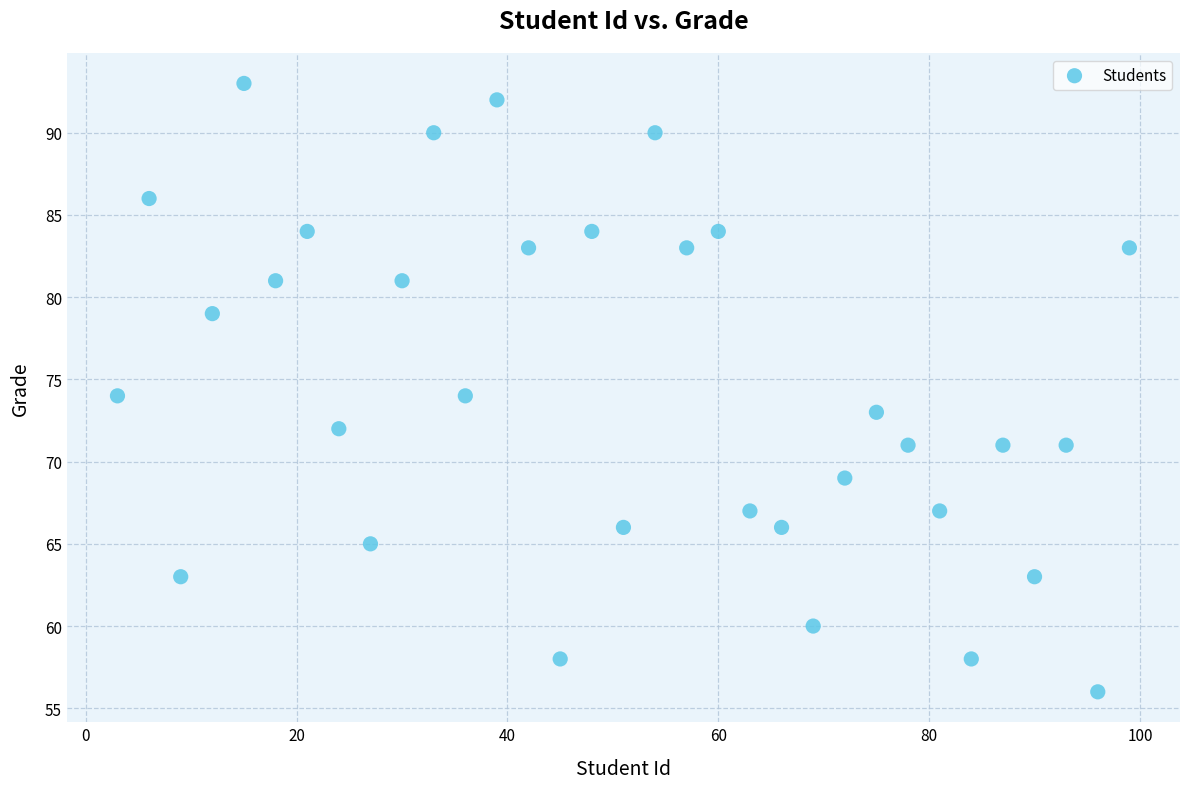

What is the range of Y values (max minus min)?

37